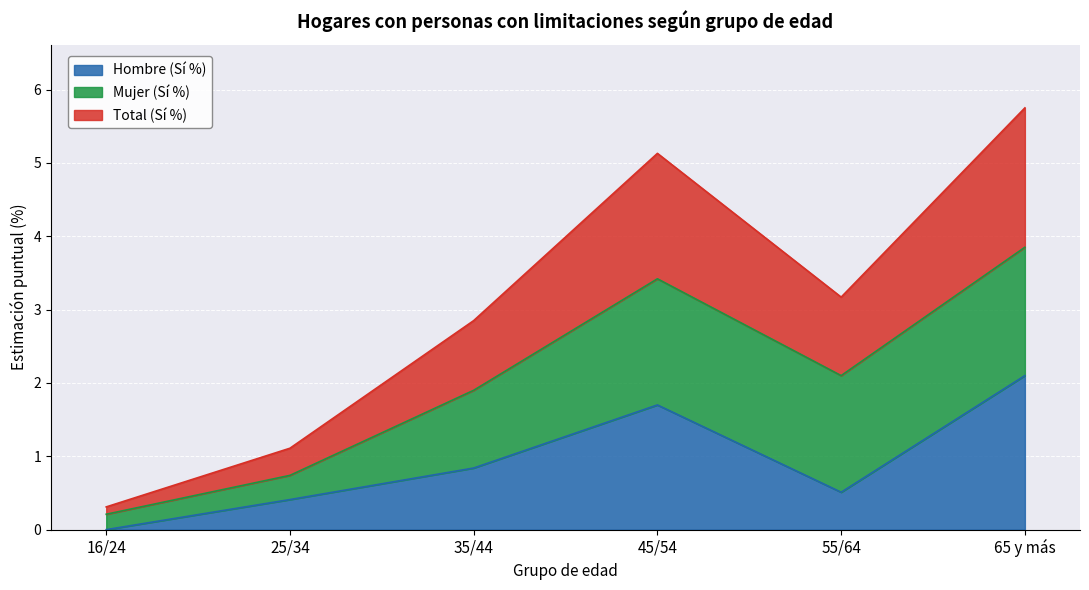

What value does the Hombre (Sí %) series have at 35/44?

0.8